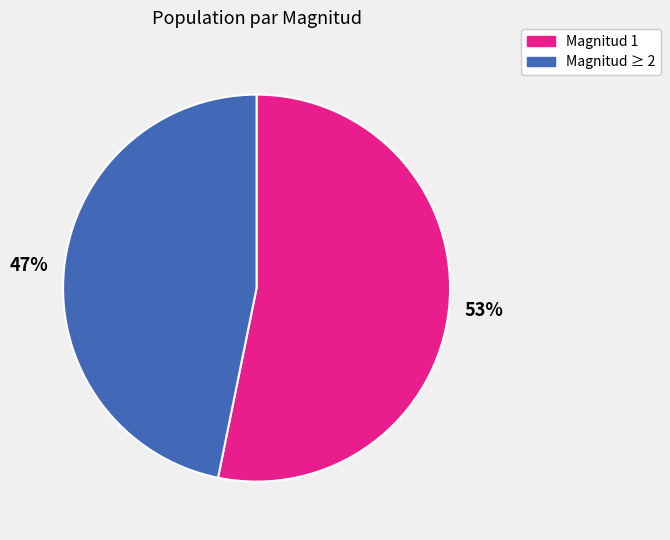

Is Magnitud 1 the majority of the pie?

Yes